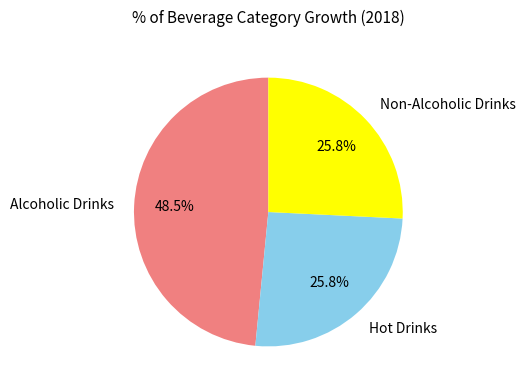

Does Alcoholic Drinks represent more than half of the total?

No